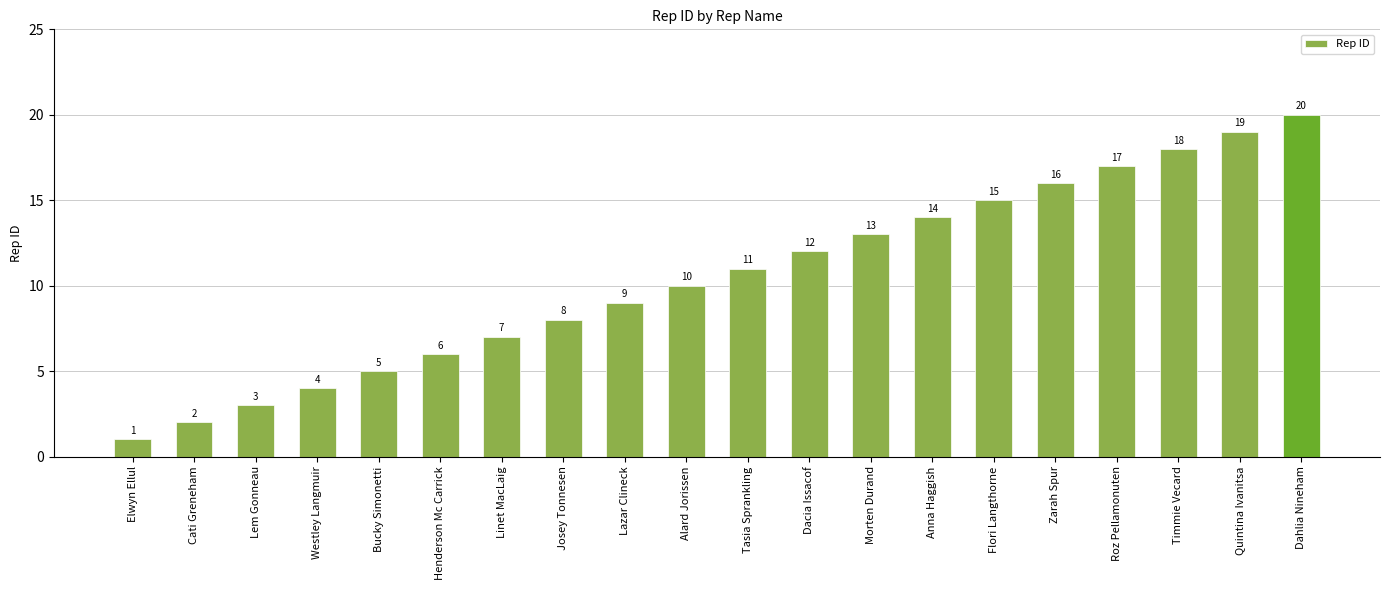

What is the difference between the maximum and minimum values?

19